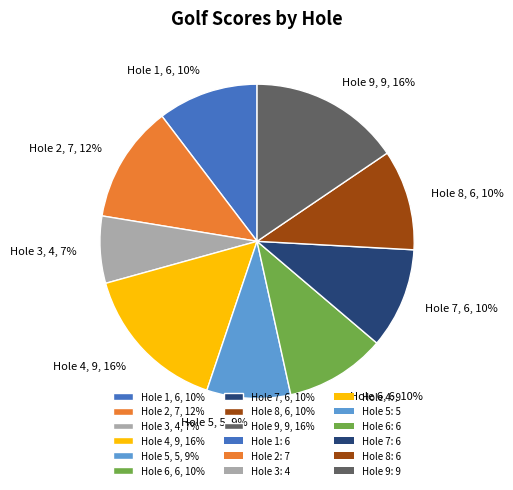

What percentage is the Hole 2 slice, to the nearest percent?

12%